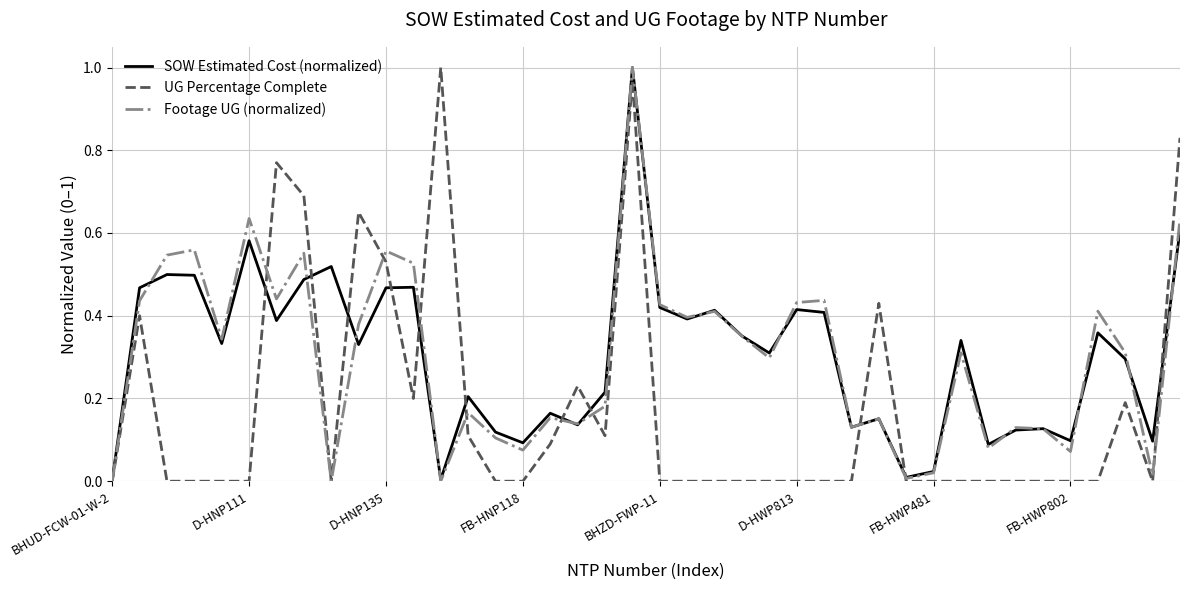

True or false: UG Percentage Complete has more than 1 interior local peaks.

True